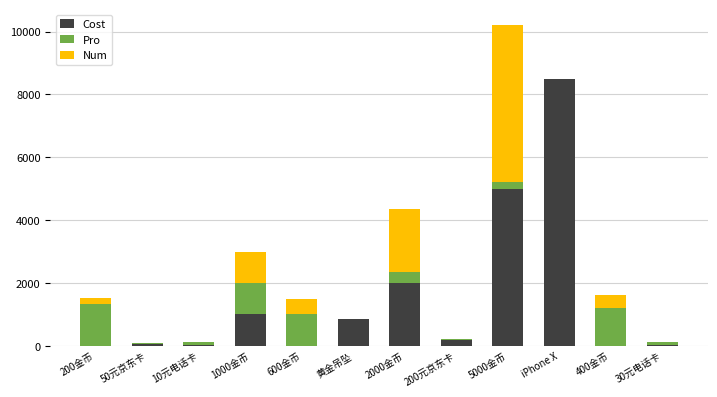

How many distinct data groups are displayed?

3